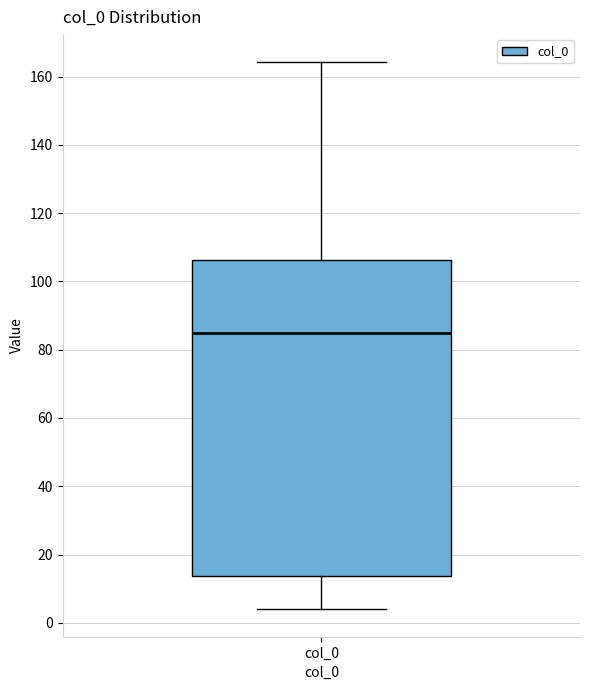

Read this box plot against the y-axis: the position of the median line, the range covered by the box, and the ends of both whiskers. The values are not printed on the chart, so give them approximately, as read against the axis.

median 86, box 14 to 106, whiskers 4 to 164